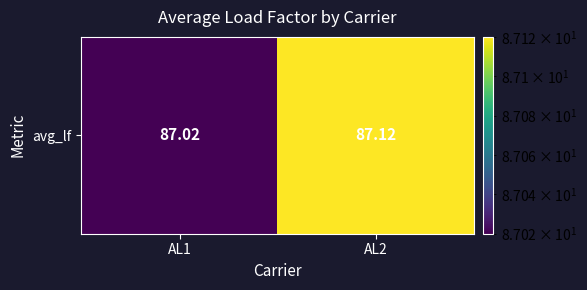

What is the sum of all values?

174.1